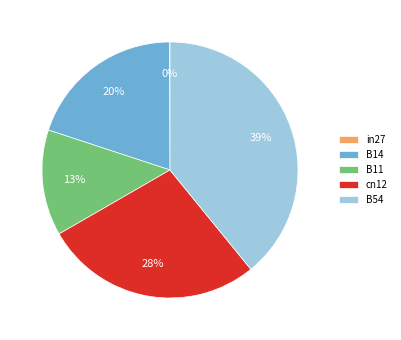

To the nearest percent, what is the difference between the largest and smallest slice percentages?

39%